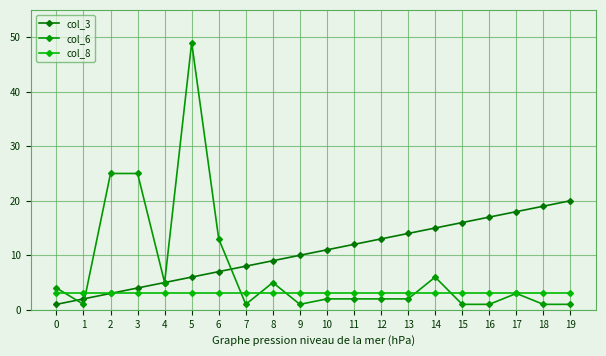

Rank the series by their average value, from lowest to highest.

col_8, col_6, col_3